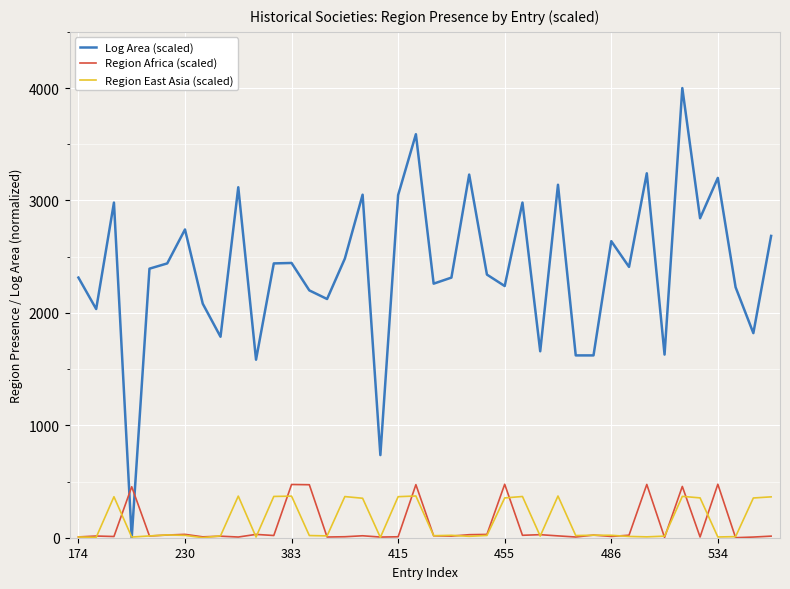

Which series has the largest total across all categories?

Log Area (scaled)